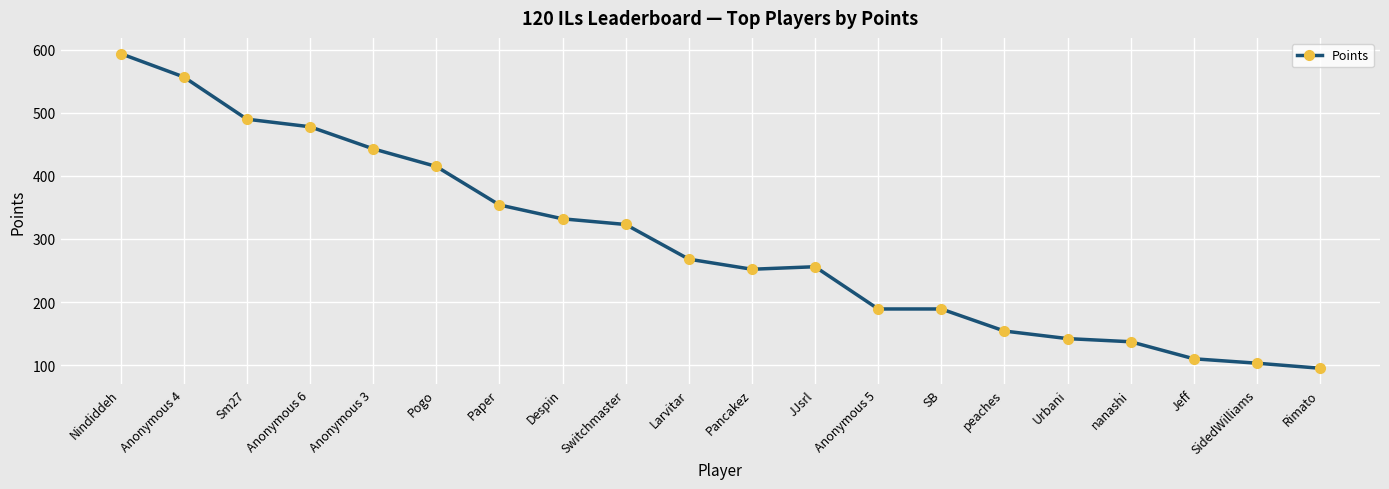

Approximately how many times larger is the value at Larvitar compared to Sm27?

0.5